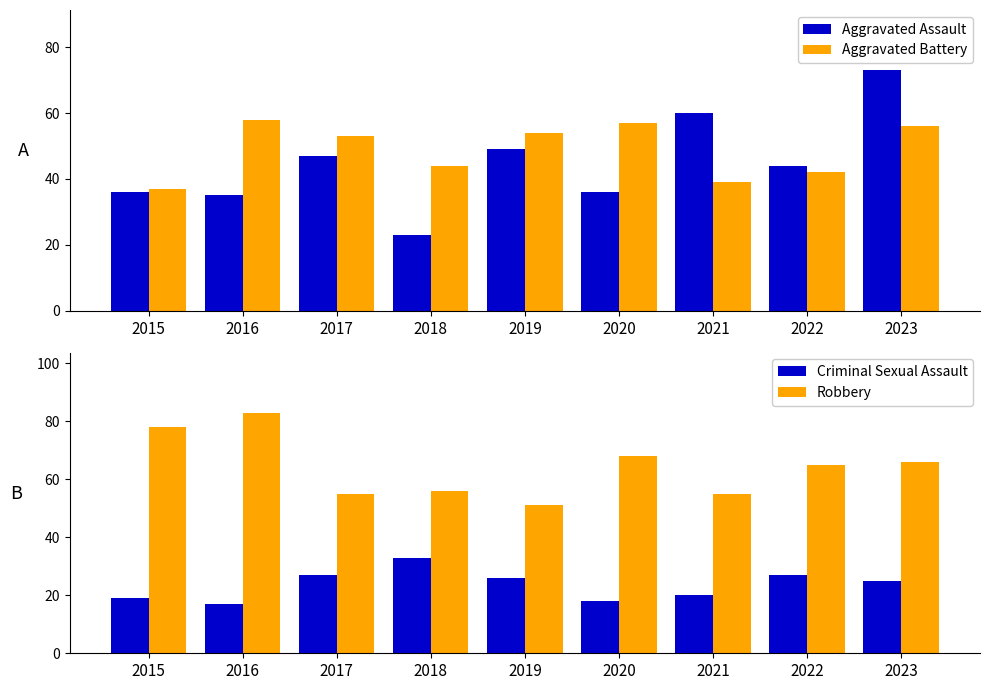

What is the value of the Aggravated Assault bar at the 2nd from the left?

35